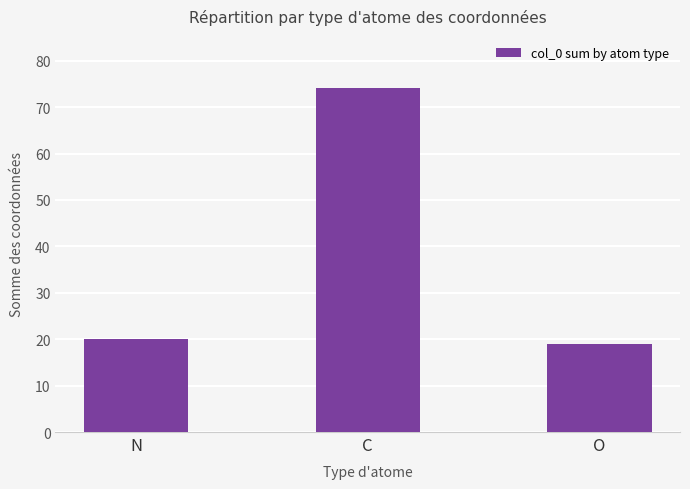

What is the ratio of the value at O to the value at N?

0.9